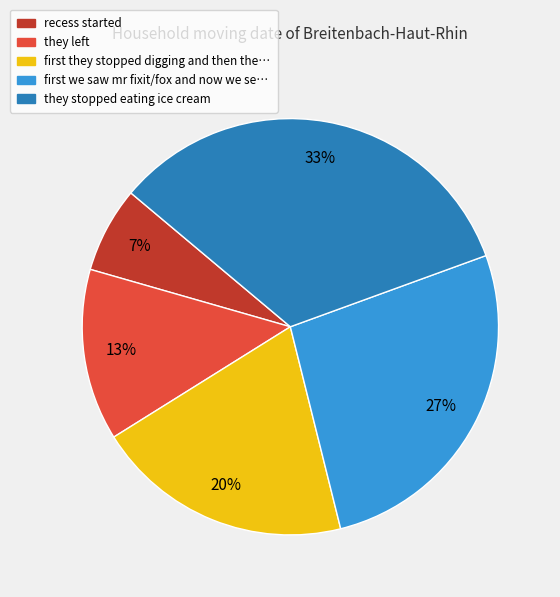

To the nearest percent, what is the average slice percentage?

20%